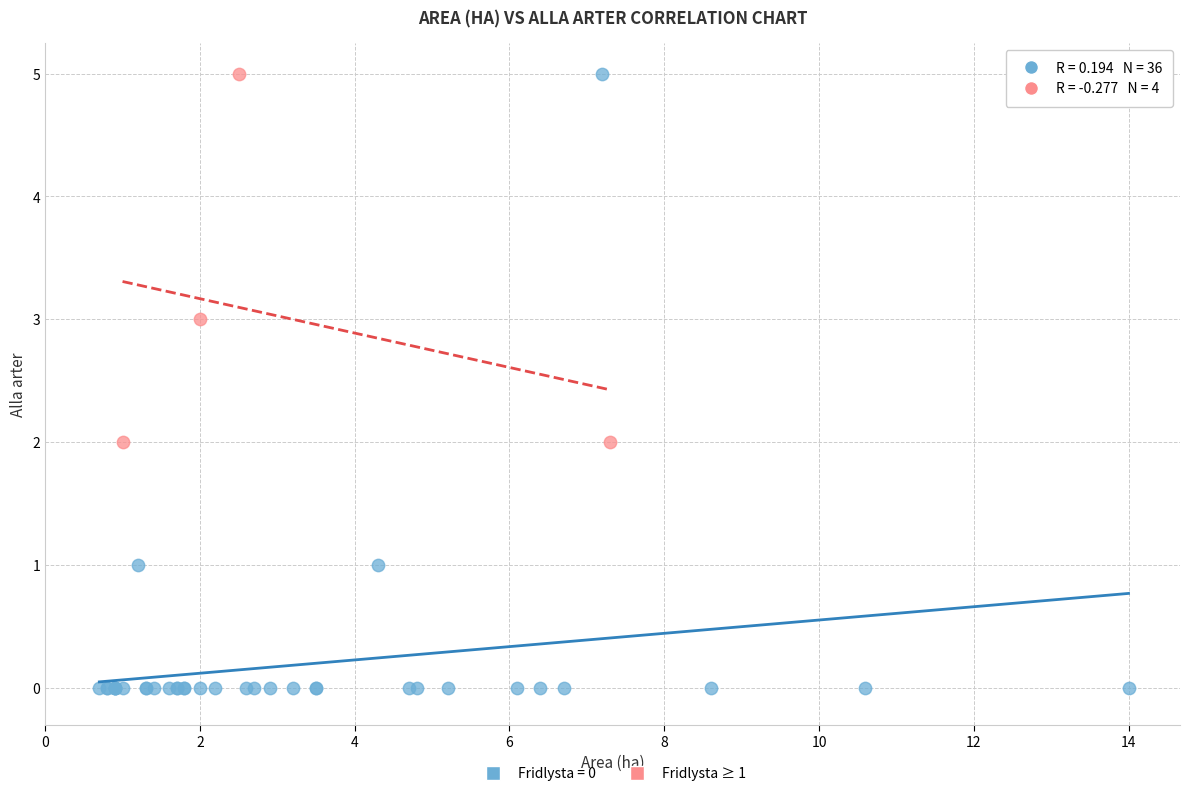

Which series has the largest Y range (max minus min)?

Fridlysta = 0